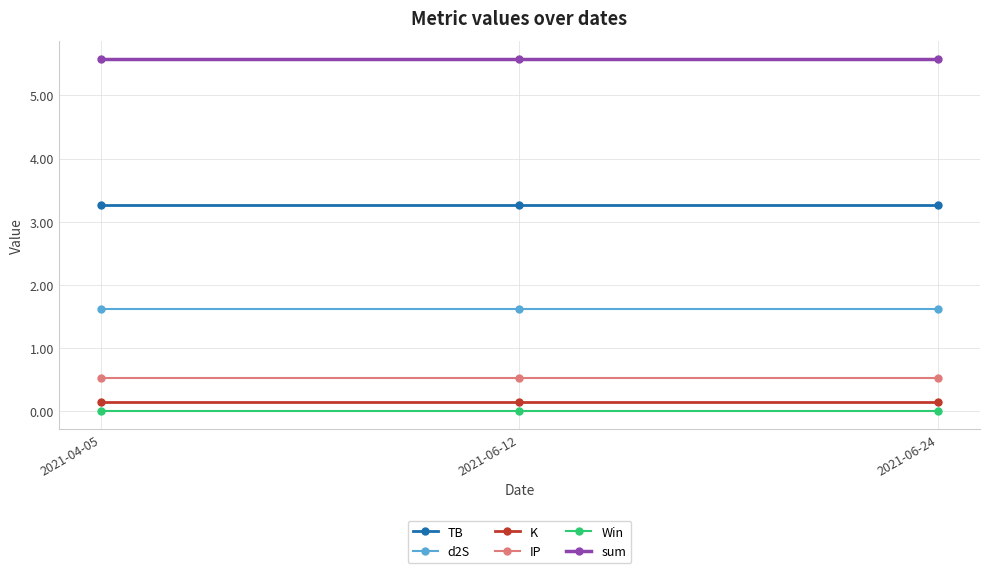

What is the total value across all series at 2021-04-05?

11.2